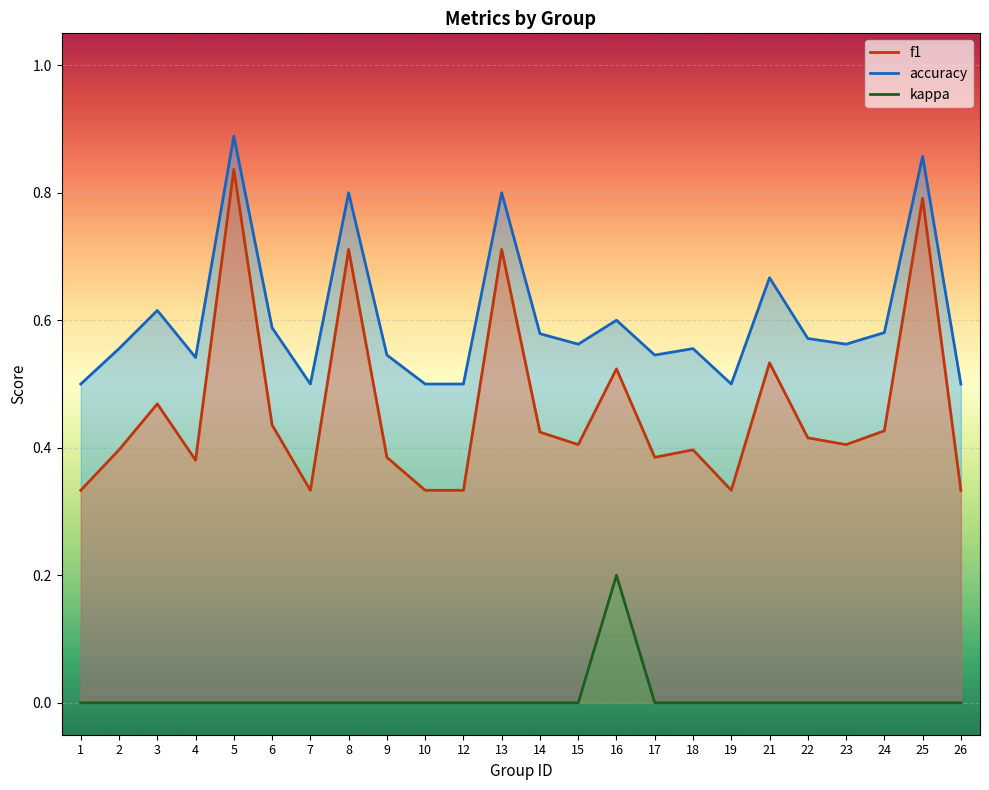

What are all the series names shown in the legend?

f1, accuracy, kappa